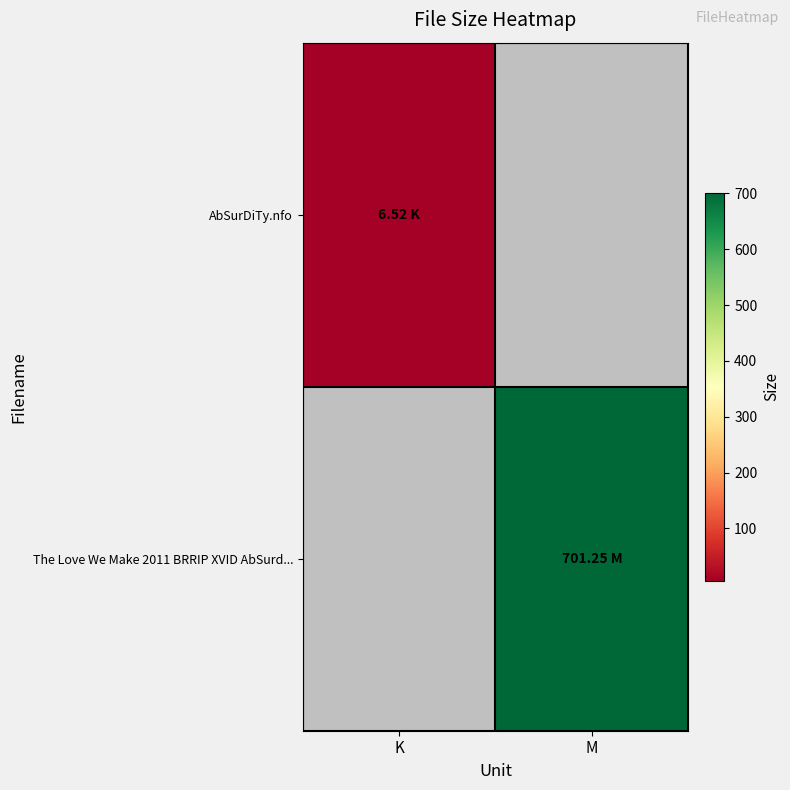

Rank the series at K from lowest to highest value.

AbSurDiTy.nfo, The Love We Make 2011 BRRIP XVID AbSurd...